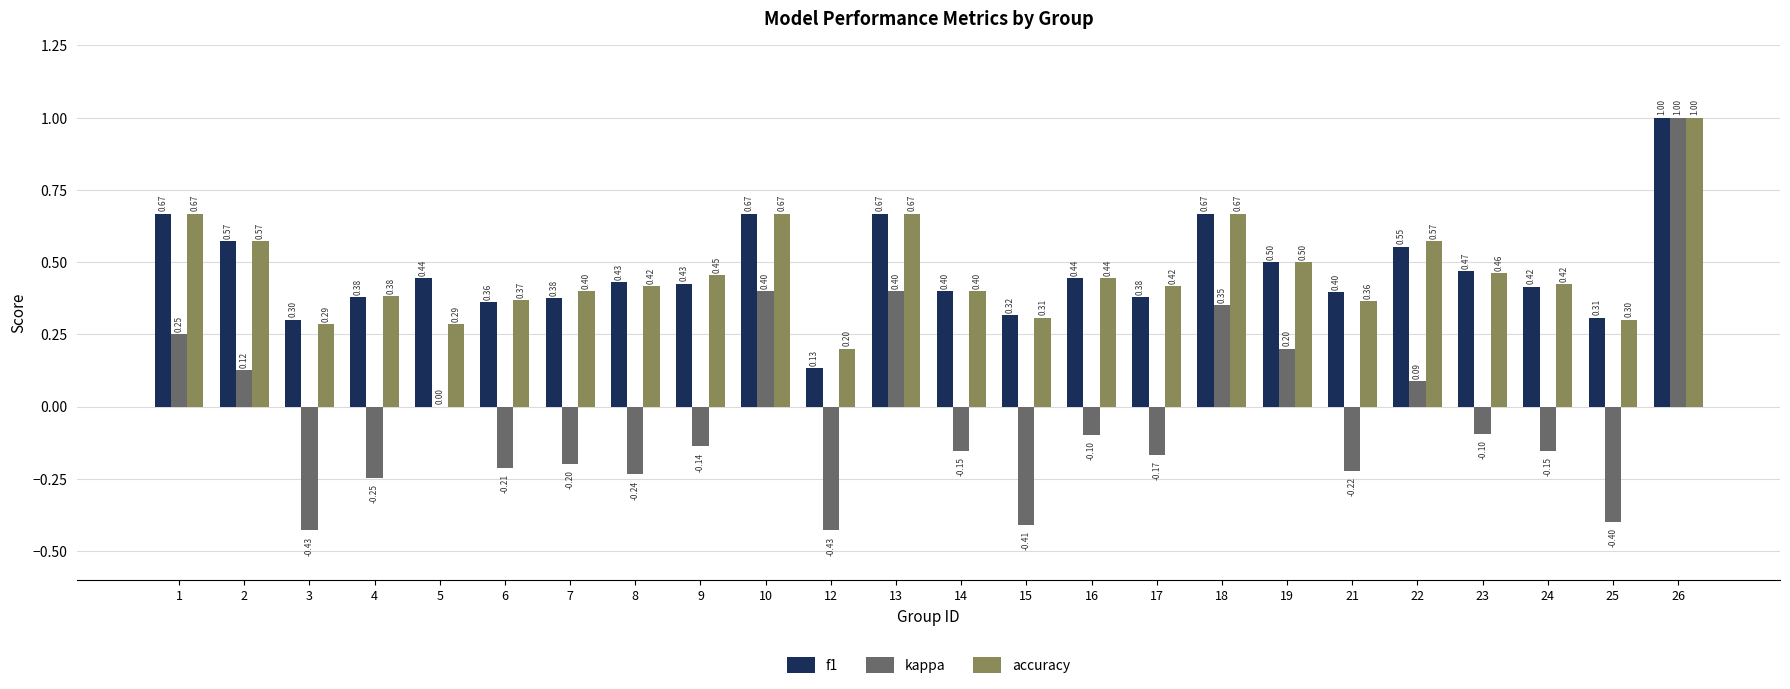

Which series has the largest total across all categories?

f1